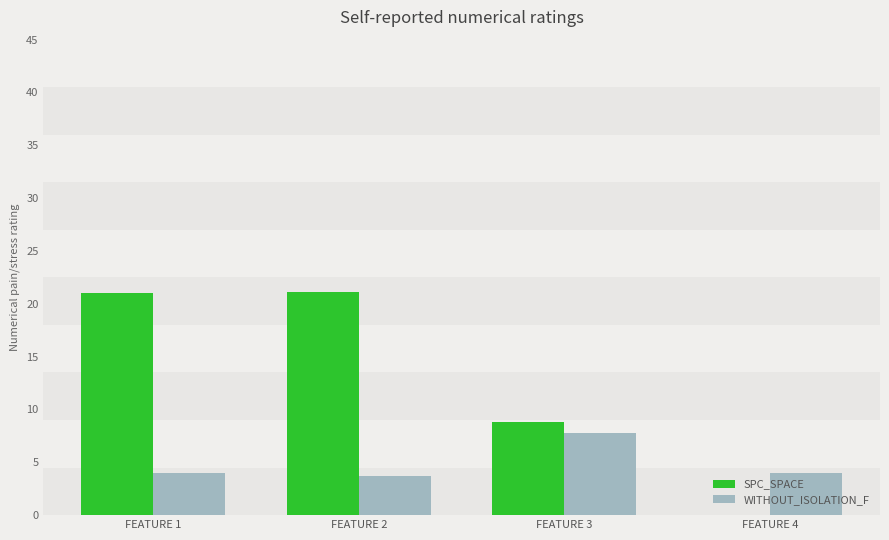

Where is SPC_SPACE nearest to the value 10?

FEATURE 3